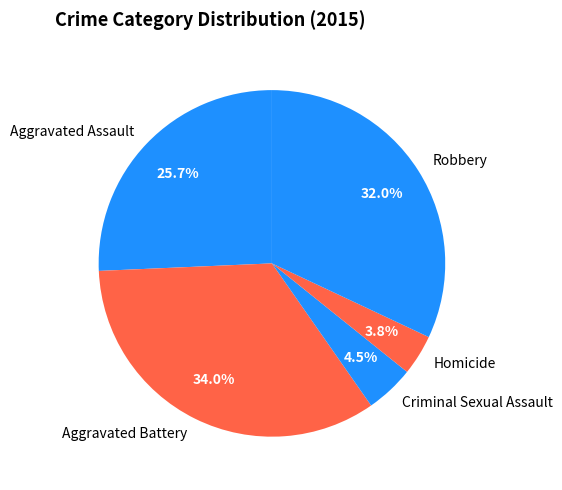

What is the largest slice in the pie chart?

Aggravated Battery